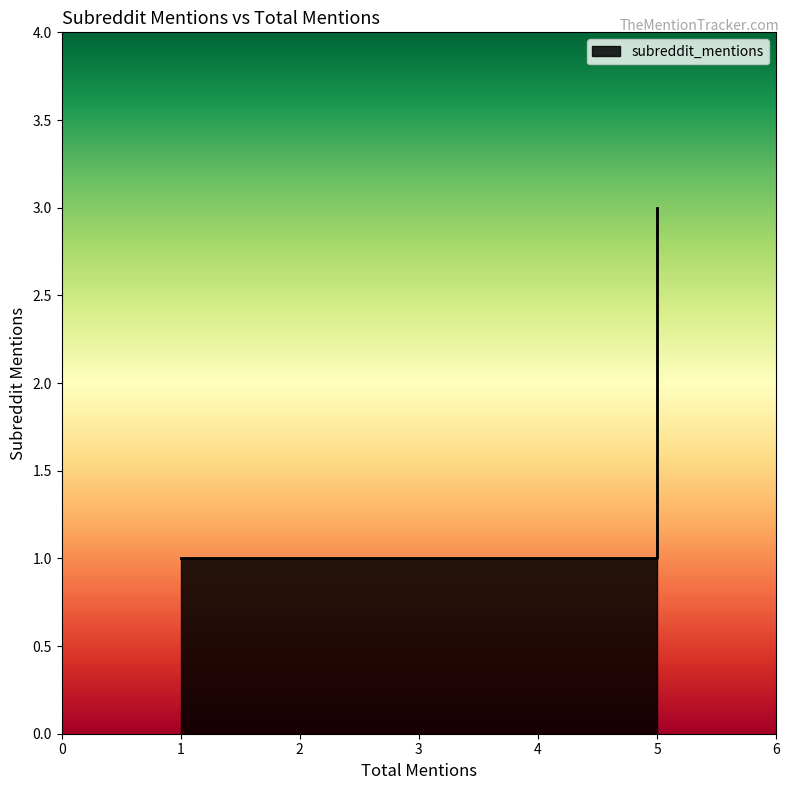

Count the number of values greater than 1.

1